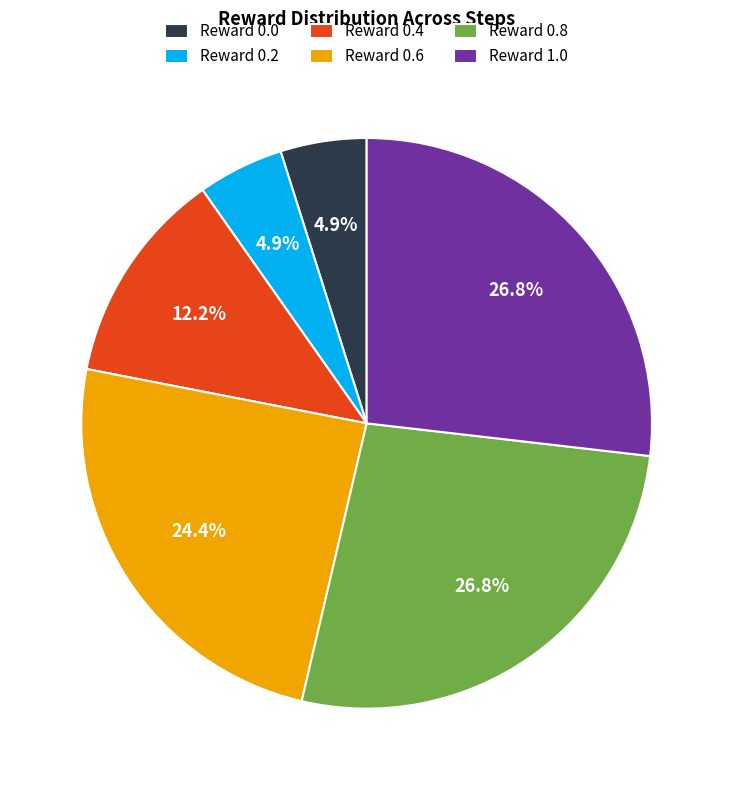

Is there a majority slice in this chart?

No